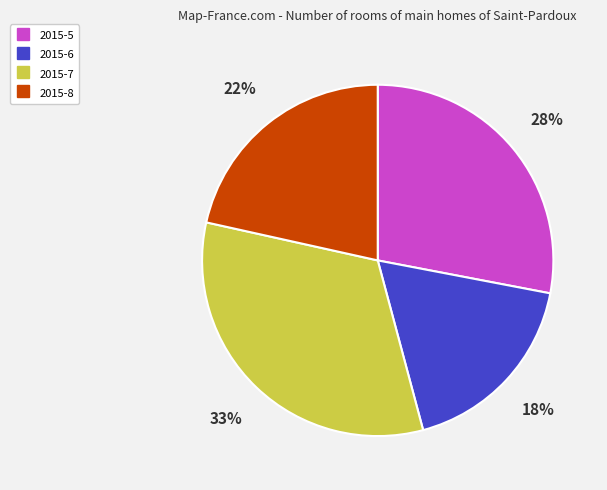

Is the sum of 2015-6 and 2015-8 greater than half?

No